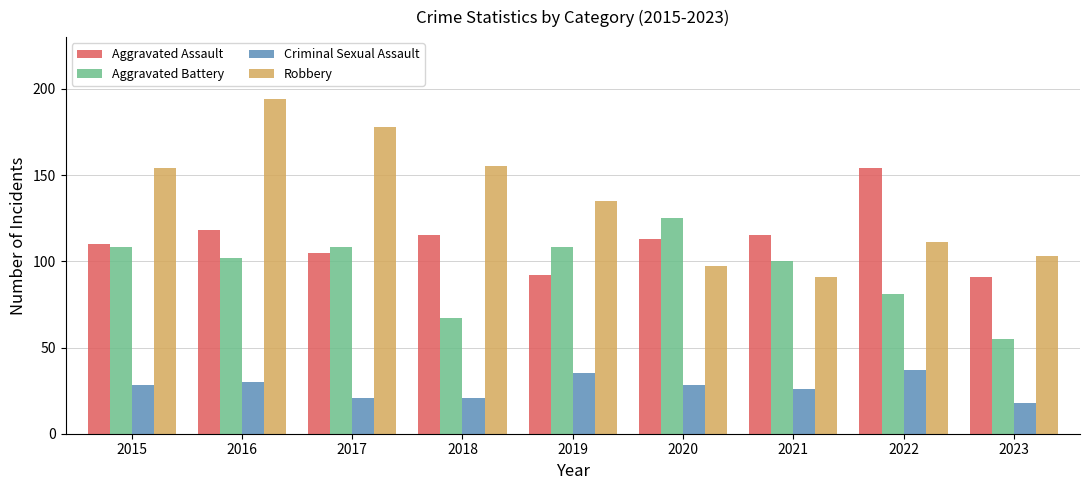

The value of Criminal Sexual Assault at 2023 is 18. True or false?

True